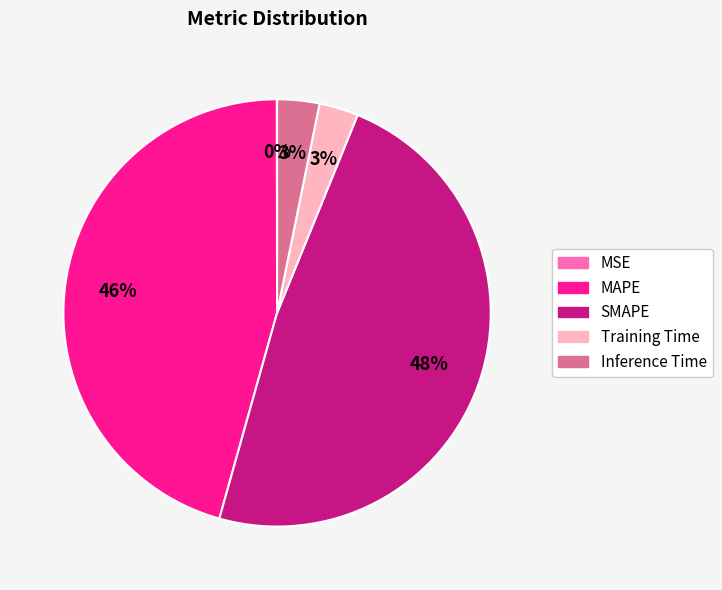

Is there a majority slice in this chart?

No